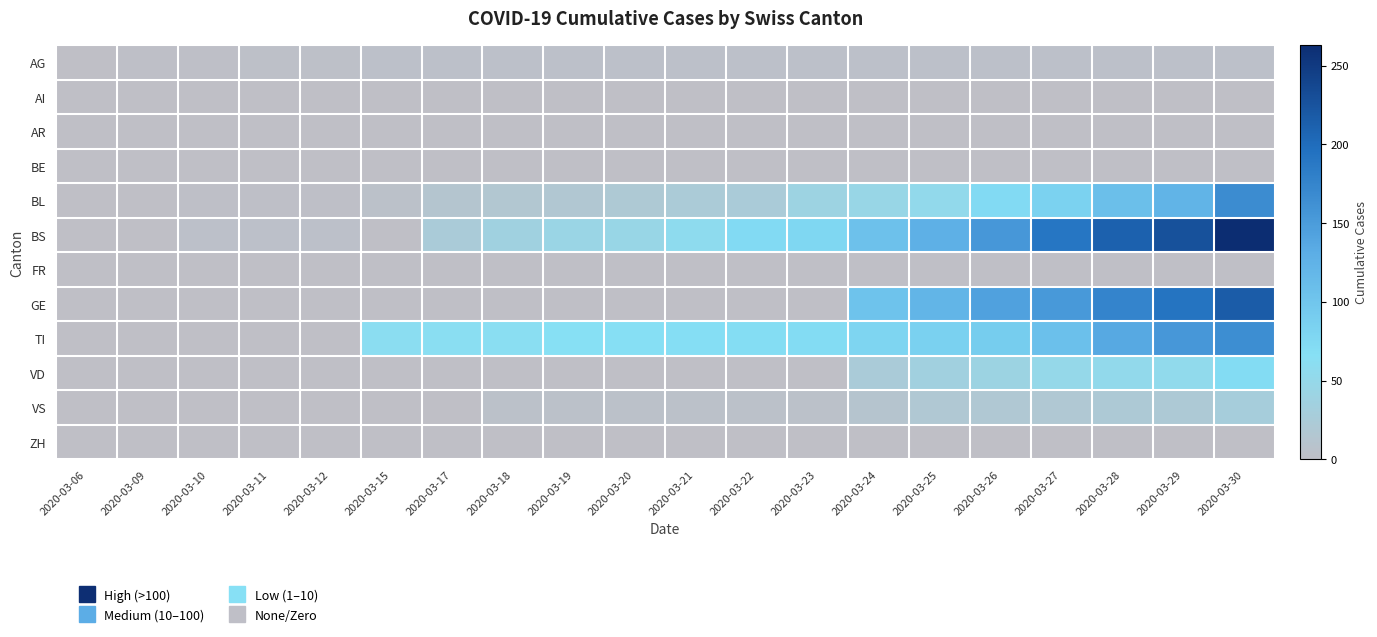

Reading left to right, extract all data points from this chart.

AG: 2020-03-06=1	2020-03-09=2	2020-03-10=2	2020-03-11=3	2020-03-12=3	2020-03-15=4	2020-03-17=4	2020-03-18=4	2020-03-19=4	2020-03-20=4	2020-03-21=4	2020-03-22=4	2020-03-23=4	2020-03-24=4	2020-03-25=4	2020-03-26=4	2020-03-27=4	2020-03-28=4	2020-03-29=4	2020-03-30=4
AI: 2020-03-06=0	2020-03-09=0	2020-03-10=0	2020-03-11=0	2020-03-12=0	2020-03-15=0	2020-03-17=0	2020-03-18=0	2020-03-19=0	2020-03-20=0	2020-03-21=0	2020-03-22=0	2020-03-23=0	2020-03-24=0	2020-03-25=0	2020-03-26=0	2020-03-27=0	2020-03-28=0	2020-03-29=0	2020-03-30=0
AR: 2020-03-06=0	2020-03-09=0	2020-03-10=0	2020-03-11=0	2020-03-12=0	2020-03-15=0	2020-03-17=0	2020-03-18=0	2020-03-19=0	2020-03-20=0	2020-03-21=0	2020-03-22=0	2020-03-23=0	2020-03-24=0	2020-03-25=0	2020-03-26=0	2020-03-27=0	2020-03-28=0	2020-03-29=0	2020-03-30=0
BE: 2020-03-06=0	2020-03-09=0	2020-03-10=0	2020-03-11=0	2020-03-12=0	2020-03-15=0	2020-03-17=0	2020-03-18=0	2020-03-19=0	2020-03-20=0	2020-03-21=0	2020-03-22=0	2020-03-23=0	2020-03-24=0	2020-03-25=0	2020-03-26=0	2020-03-27=0	2020-03-28=0	2020-03-29=0	2020-03-30=0
BL: 2020-03-06=0	2020-03-09=1	2020-03-10=2	2020-03-11=2	2020-03-12=2	2020-03-15=5	2020-03-17=13	2020-03-18=16	2020-03-19=17	2020-03-20=20	2020-03-21=24	2020-03-22=25	2020-03-23=40	2020-03-24=46	2020-03-25=53	2020-03-26=73	2020-03-27=84	2020-03-28=108	2020-03-29=123	2020-03-30=167
BS: 2020-03-06=0	2020-03-09=0	2020-03-10=4	2020-03-11=4	2020-03-12=4	2020-03-15=0	2020-03-17=25	2020-03-18=36	2020-03-19=44	2020-03-20=46	2020-03-21=57	2020-03-22=73	2020-03-23=78	2020-03-24=105	2020-03-25=128	2020-03-26=155	2020-03-27=191	2020-03-28=211	2020-03-29=228	2020-03-30=263
FR: 2020-03-06=0	2020-03-09=0	2020-03-10=0	2020-03-11=0	2020-03-12=0	2020-03-15=0	2020-03-17=0	2020-03-18=0	2020-03-19=0	2020-03-20=0	2020-03-21=0	2020-03-22=0	2020-03-23=0	2020-03-24=0	2020-03-25=0	2020-03-26=0	2020-03-27=0	2020-03-28=0	2020-03-29=0	2020-03-30=0
GE: 2020-03-06=0	2020-03-09=0	2020-03-10=0	2020-03-11=0	2020-03-12=0	2020-03-15=0	2020-03-17=0	2020-03-18=0	2020-03-19=0	2020-03-20=0	2020-03-21=0	2020-03-22=0	2020-03-23=0	2020-03-24=103	2020-03-25=122	2020-03-26=144	2020-03-27=153	2020-03-28=175	2020-03-29=193	2020-03-30=216
TI: 2020-03-06=0	2020-03-09=0	2020-03-10=0	2020-03-11=0	2020-03-12=0	2020-03-15=61	2020-03-17=62	2020-03-18=62	2020-03-19=65	2020-03-20=67	2020-03-21=68	2020-03-22=70	2020-03-23=71	2020-03-24=80	2020-03-25=85	2020-03-26=91	2020-03-27=107	2020-03-28=136	2020-03-29=155	2020-03-30=165
VD: 2020-03-06=0	2020-03-09=0	2020-03-10=0	2020-03-11=0	2020-03-12=0	2020-03-15=0	2020-03-17=0	2020-03-18=0	2020-03-19=0	2020-03-20=0	2020-03-21=0	2020-03-22=0	2020-03-23=0	2020-03-24=25	2020-03-25=35	2020-03-26=41	2020-03-27=50	2020-03-28=53	2020-03-29=54	2020-03-30=71
VS: 2020-03-06=0	2020-03-09=0	2020-03-10=0	2020-03-11=0	2020-03-12=0	2020-03-15=0	2020-03-17=1	2020-03-18=5	2020-03-19=5	2020-03-20=5	2020-03-21=5	2020-03-22=5	2020-03-23=5	2020-03-24=12	2020-03-25=18	2020-03-26=18	2020-03-27=18	2020-03-28=21	2020-03-29=21	2020-03-30=29
ZH: 2020-03-06=0	2020-03-09=0	2020-03-10=0	2020-03-11=0	2020-03-12=0	2020-03-15=0	2020-03-17=0	2020-03-18=0	2020-03-19=0	2020-03-20=0	2020-03-21=0	2020-03-22=0	2020-03-23=0	2020-03-24=0	2020-03-25=0	2020-03-26=0	2020-03-27=0	2020-03-28=0	2020-03-29=0	2020-03-30=0